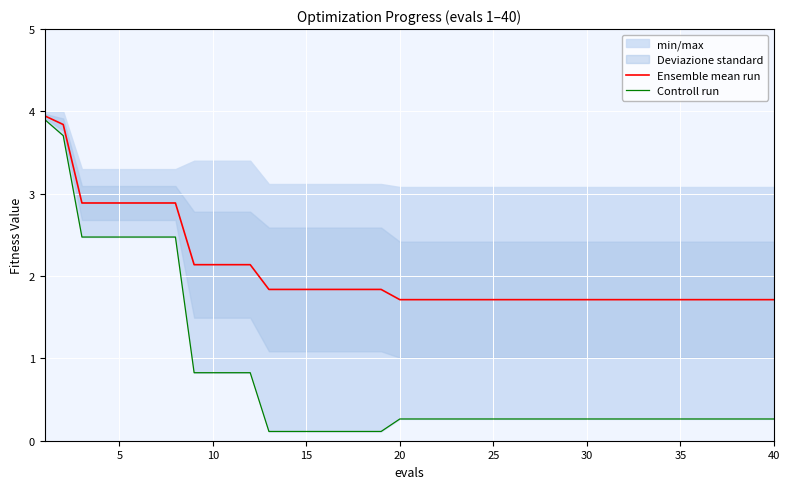

The value of Ensemble mean run at 25 is 1.7. True or false?

True